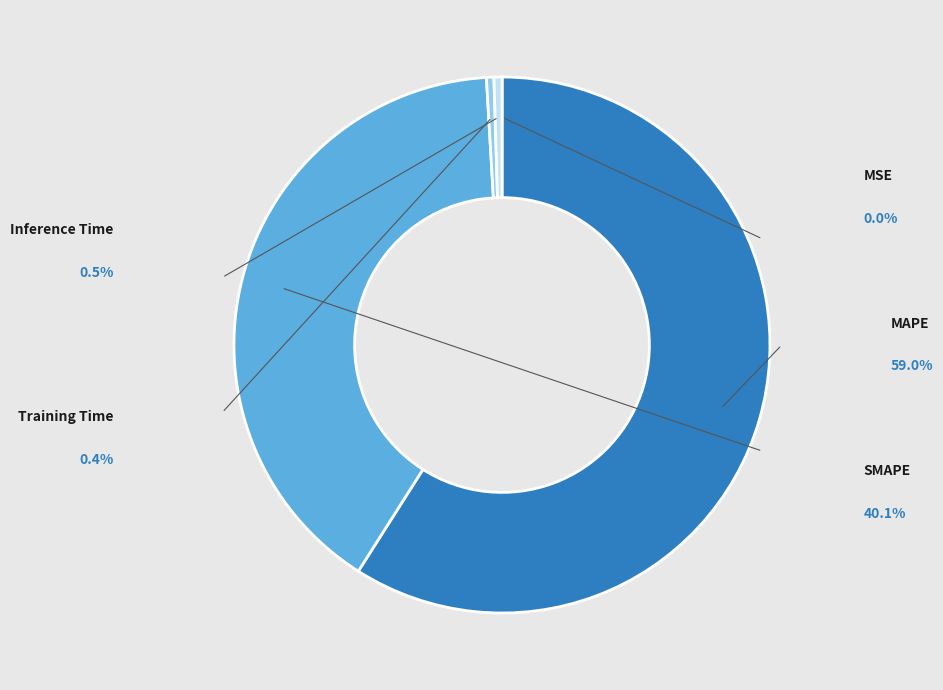

Rank the categories by value from highest to lowest.

MAPE, SMAPE, Inference Time, Training Time, MSE